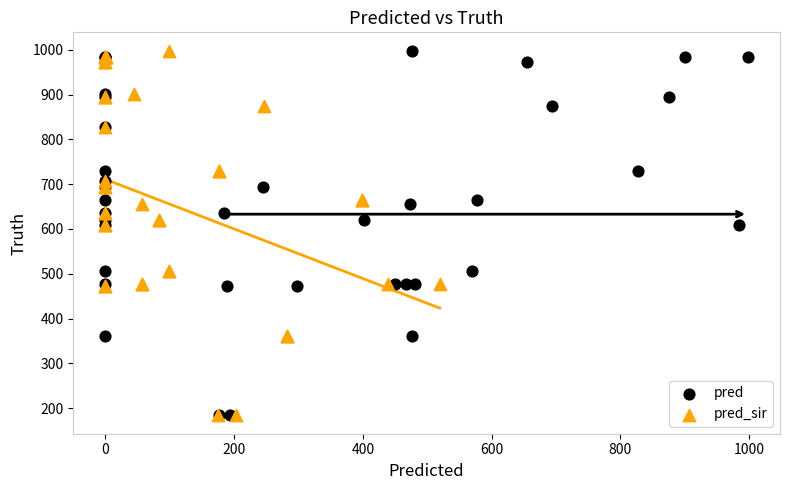

What are all the series names shown in the legend?

pred, pred_sir